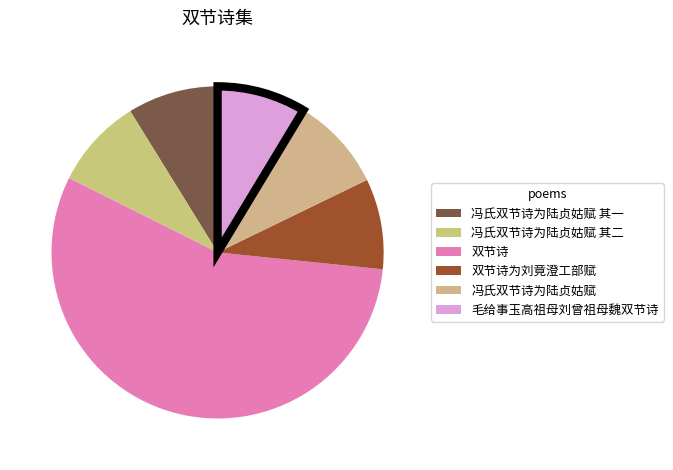

Count the number of slices in the pie.

6